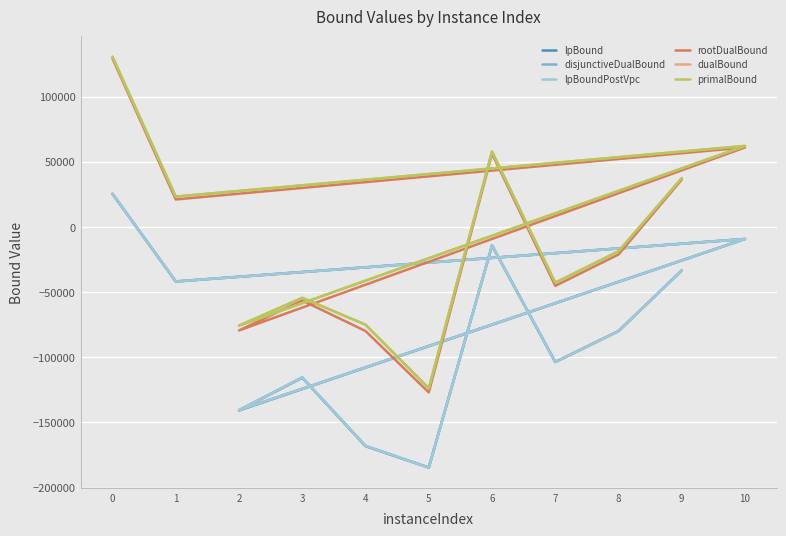

Which series has the largest range (max minus min)?

rootDualBound